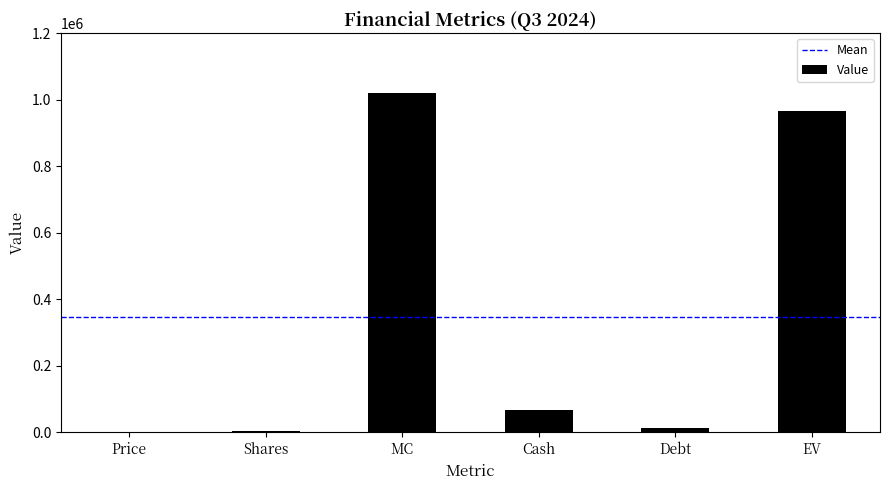

Count the number of data series in this chart.

1